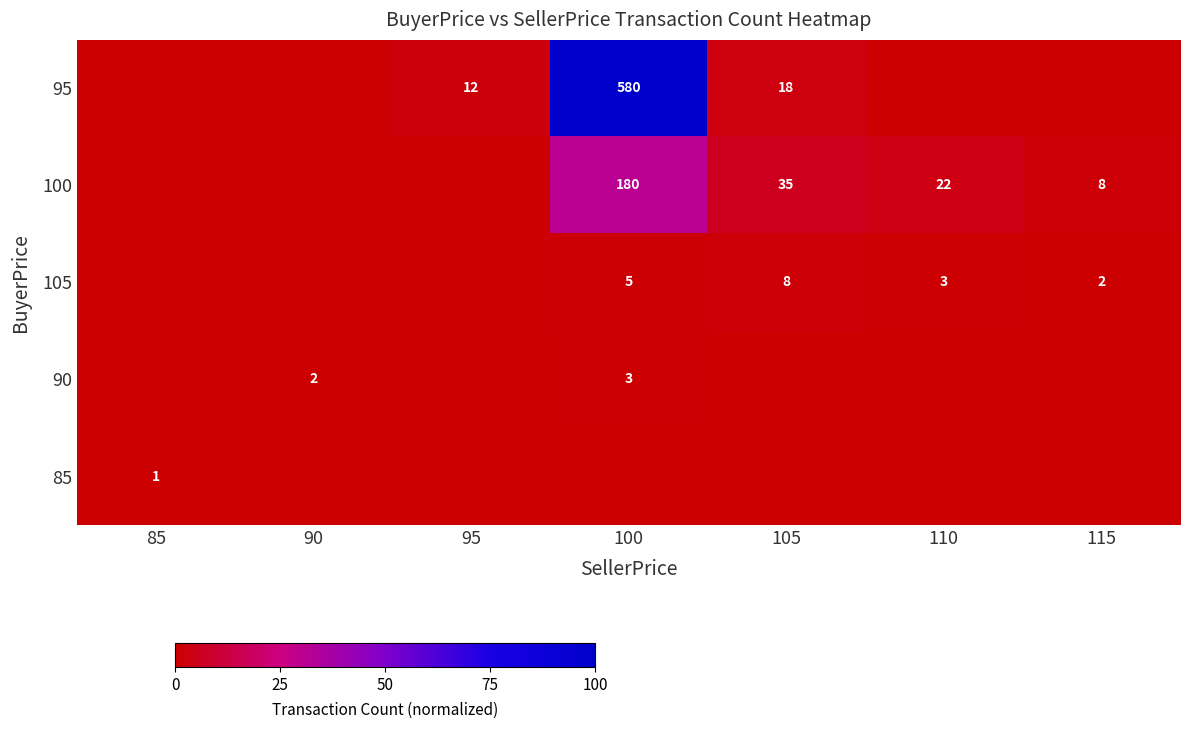

Is it true that 105 equals 3 at 100?

False